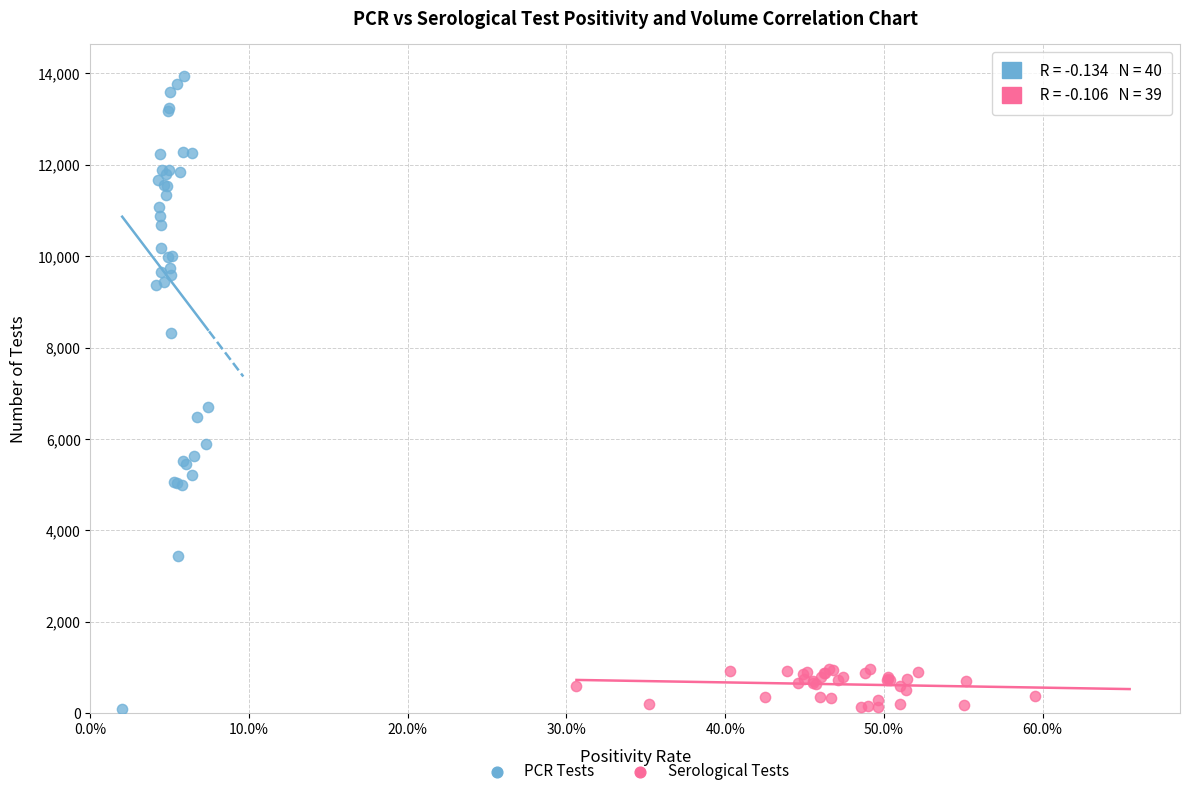

Which series has the widest spread of Y values?

PCR Tests